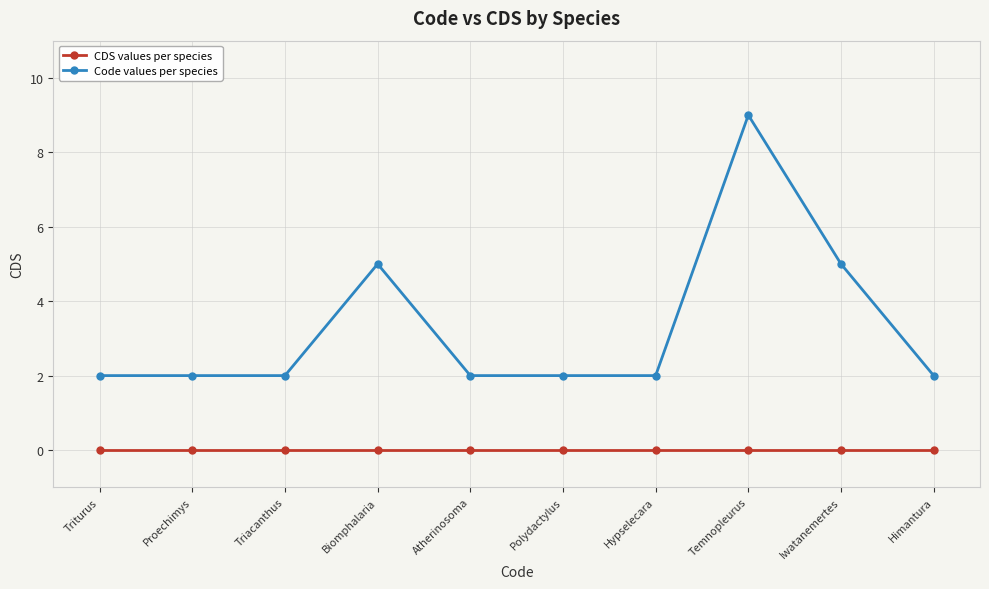

Does the chart display data point markers on the line(s)?

Yes